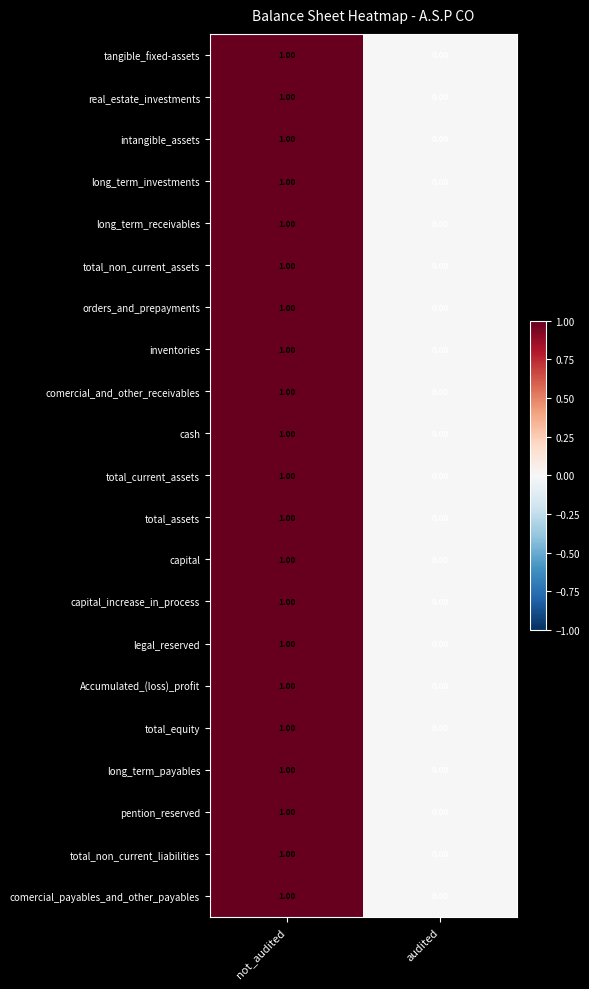

At which category is the sum across all series the highest?

not_audited